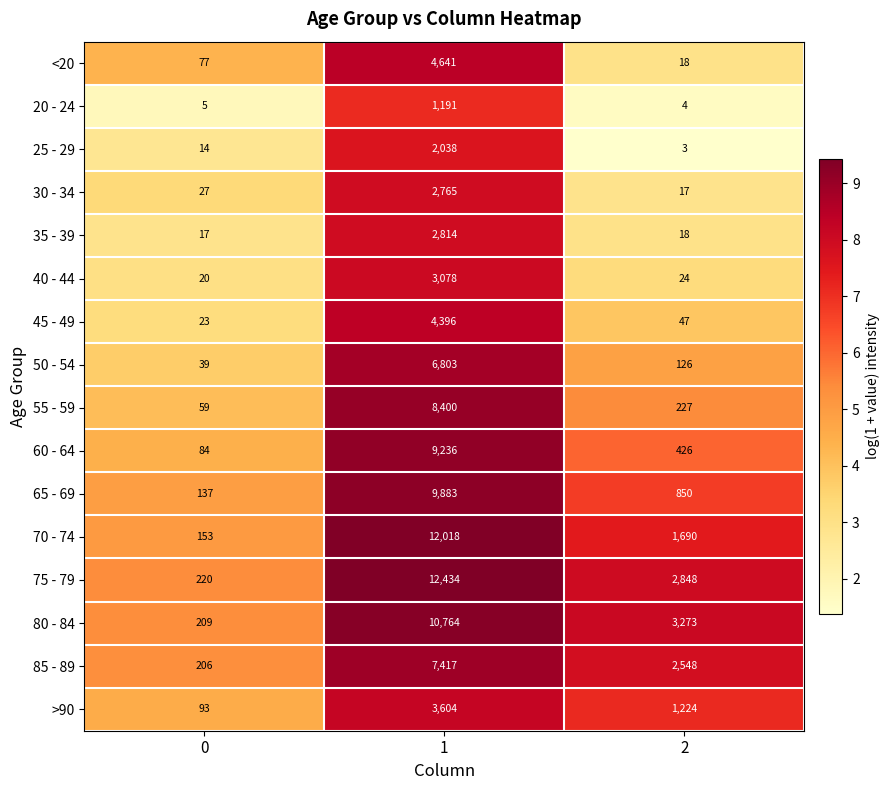

Which series changed the most between 0 and 1?

75 - 79